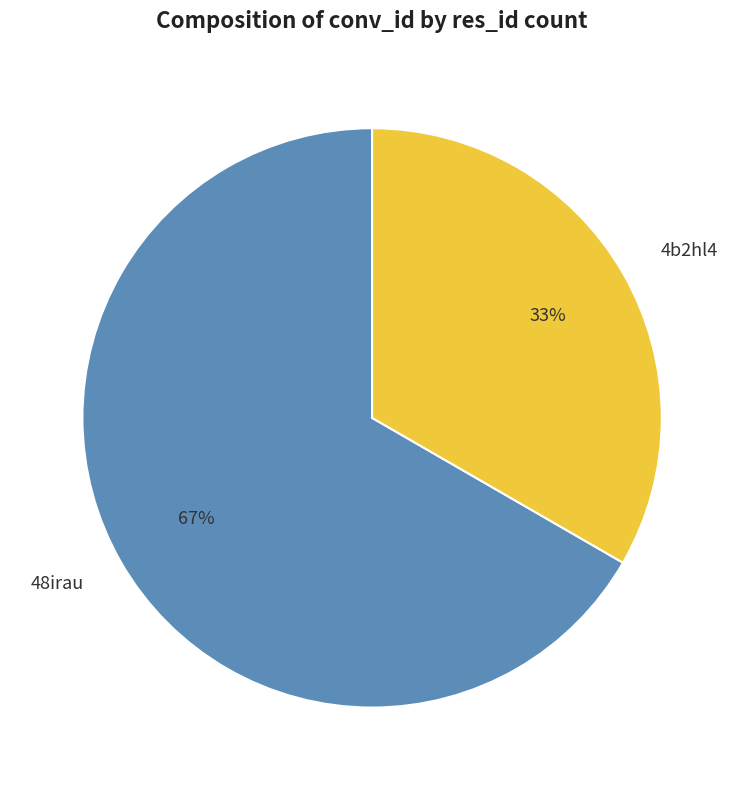

Is it true that 4b2hl4 is 41% of the pie?

False